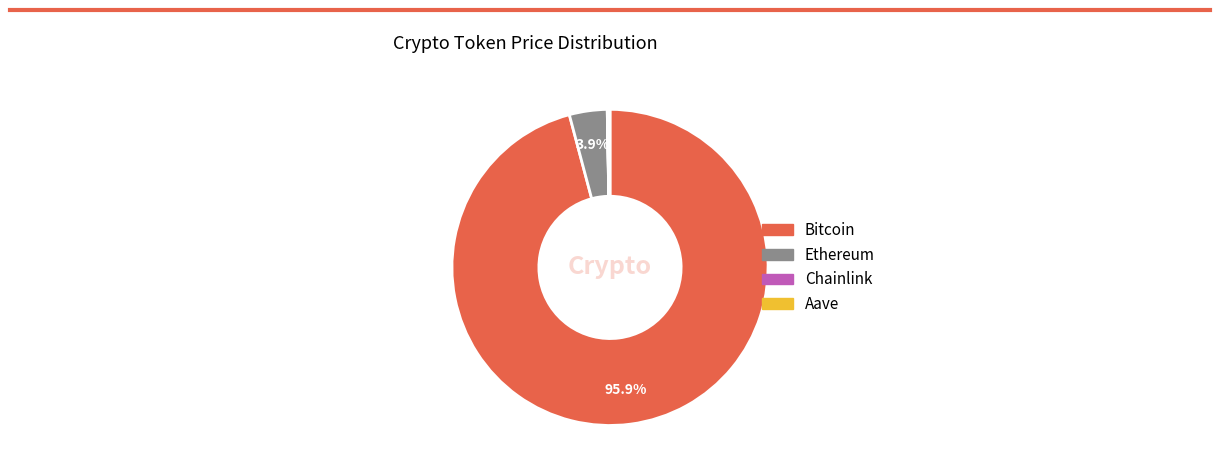

To the nearest percent, what is the average slice percentage?

25%